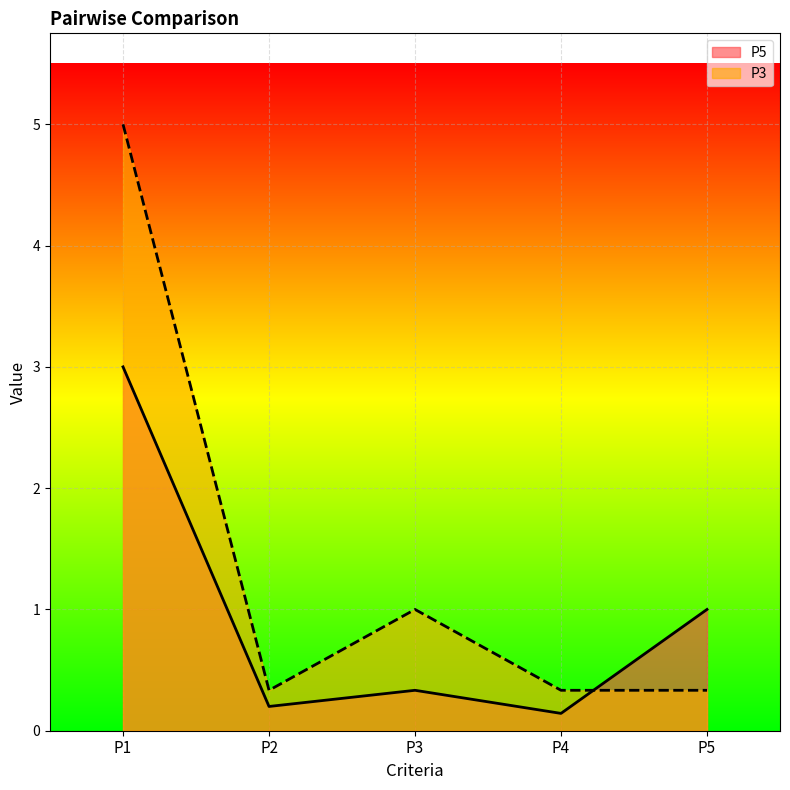

Which series ends up on top after the final intersection of P5 and P3?

P5